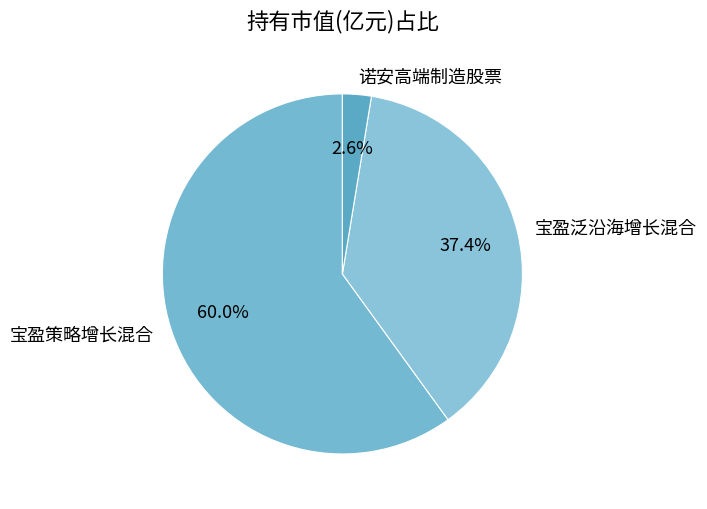

The 宝盈泛沿海增长混合 slice represents 52% of the pie. True or false?

False